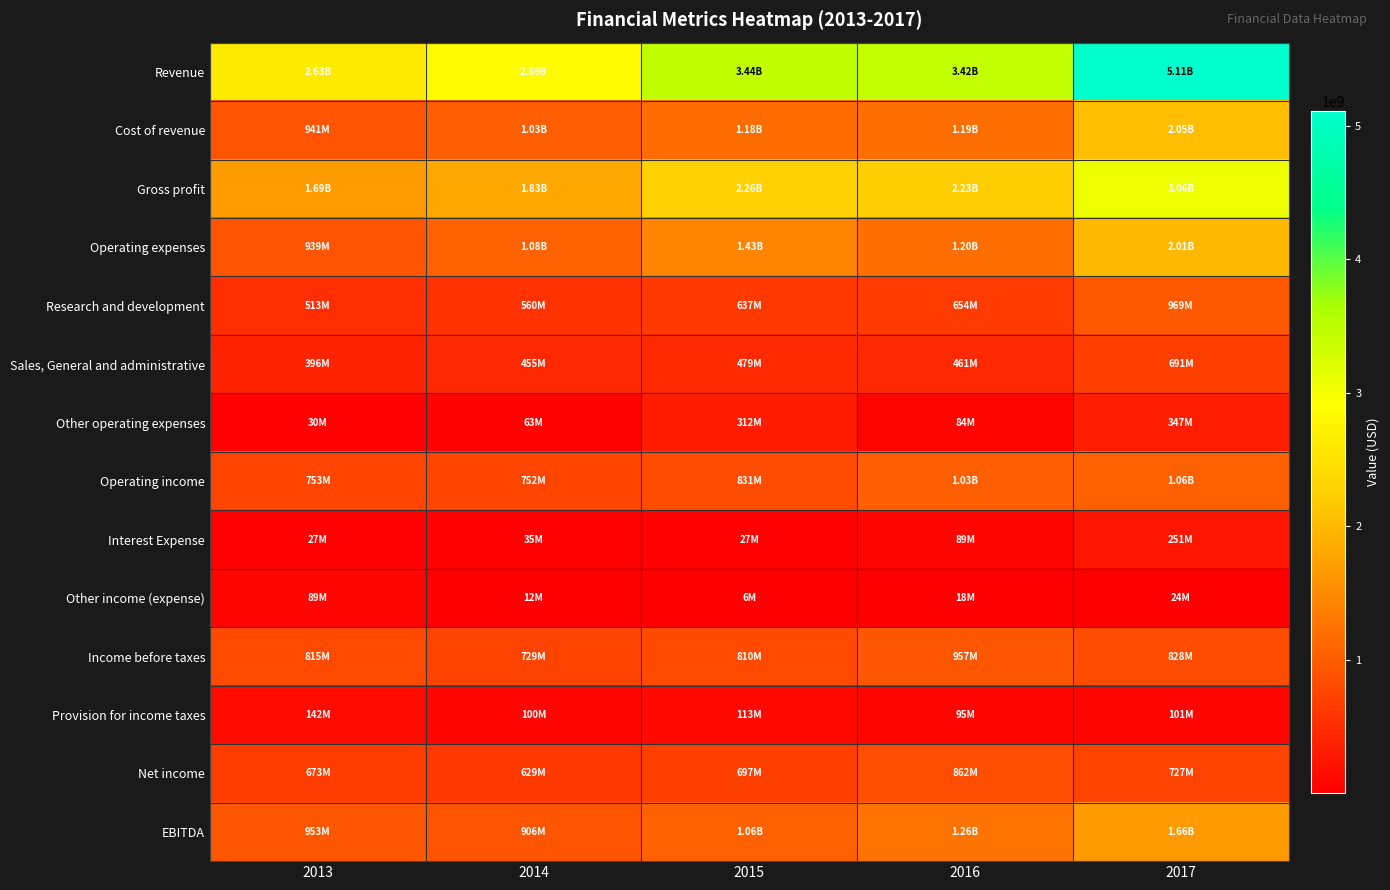

Rank the series at 2014 from highest to lowest value.

Revenue, Gross profit, Operating expenses, Cost of revenue, EBITDA, Operating income, Income before taxes, Net income, Research and development, Sales, General and administrative, Provision for income taxes, Other operating expenses, Interest Expense, Other income (expense)